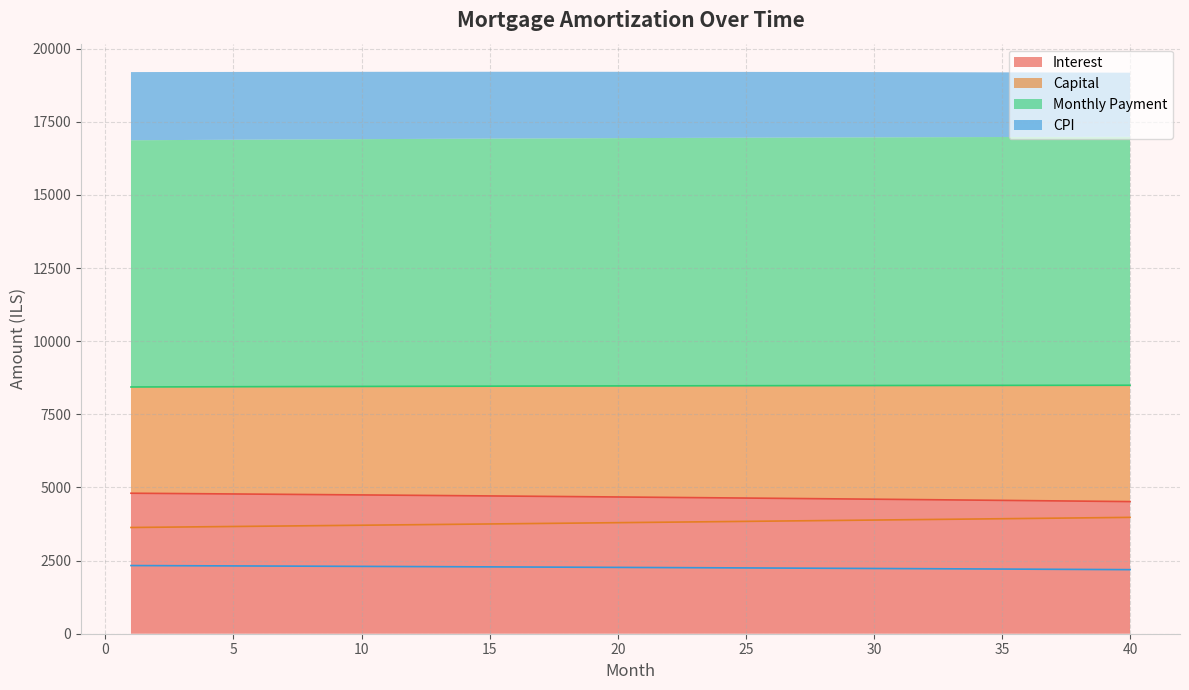

What is the difference between the maximum and second lowest values in the month_payment series?

57.1